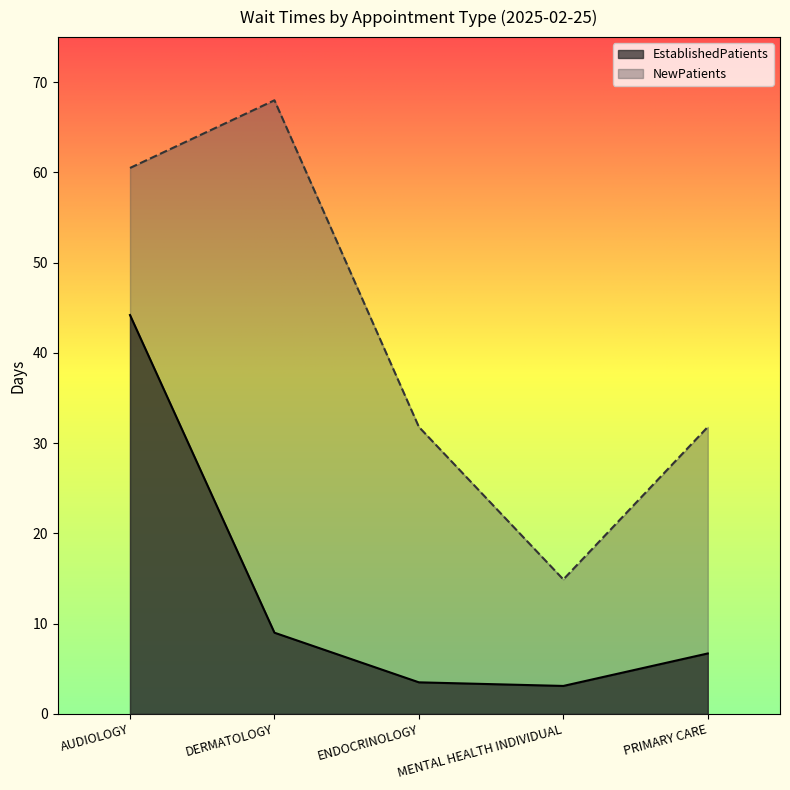

What is the sum of all EstablishedPatients values?

66.5